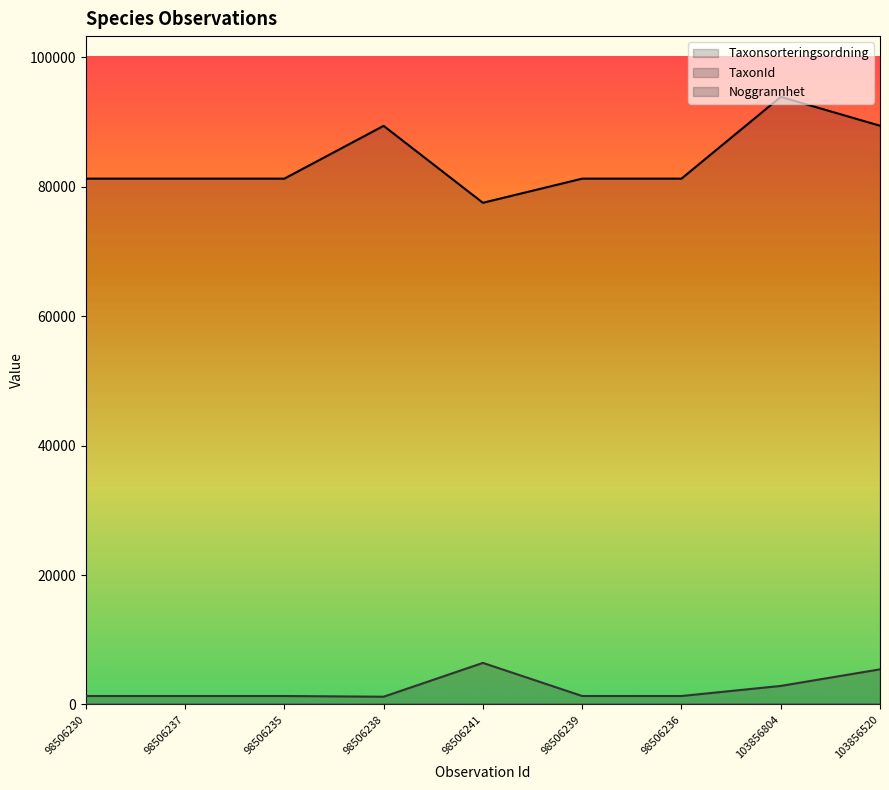

What is the difference between the highest and lowest values at 98506230?

81226